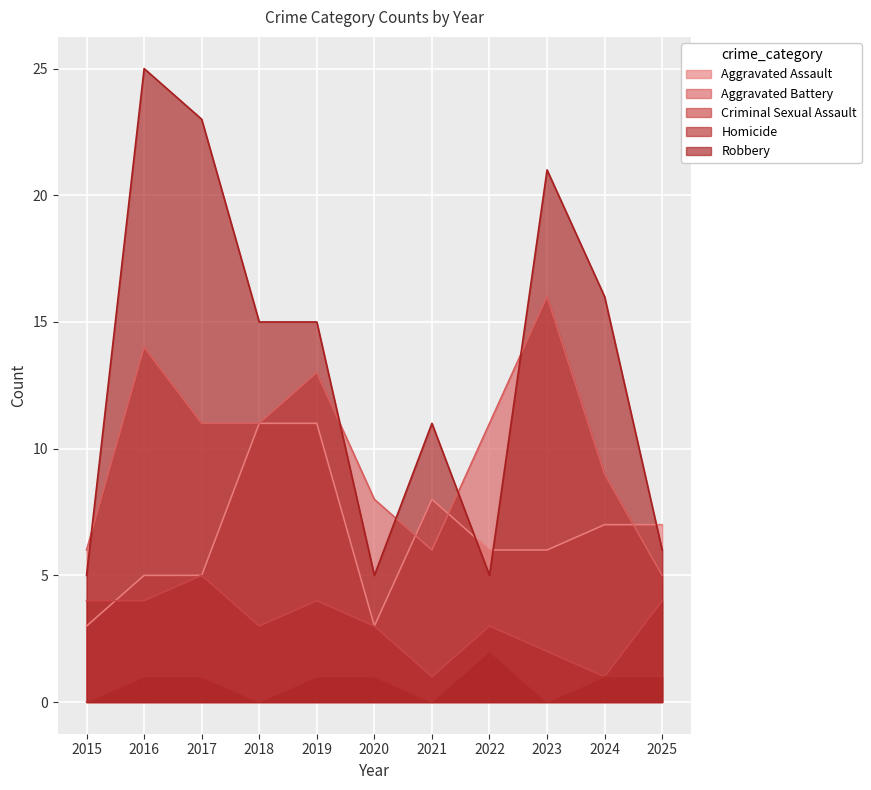

What is the value of the Aggravated Assault point at the 4th from the left?

11